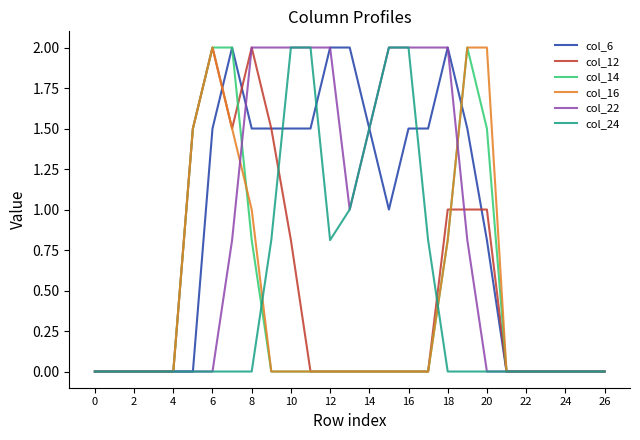

How many categories are shown in the chart?

27